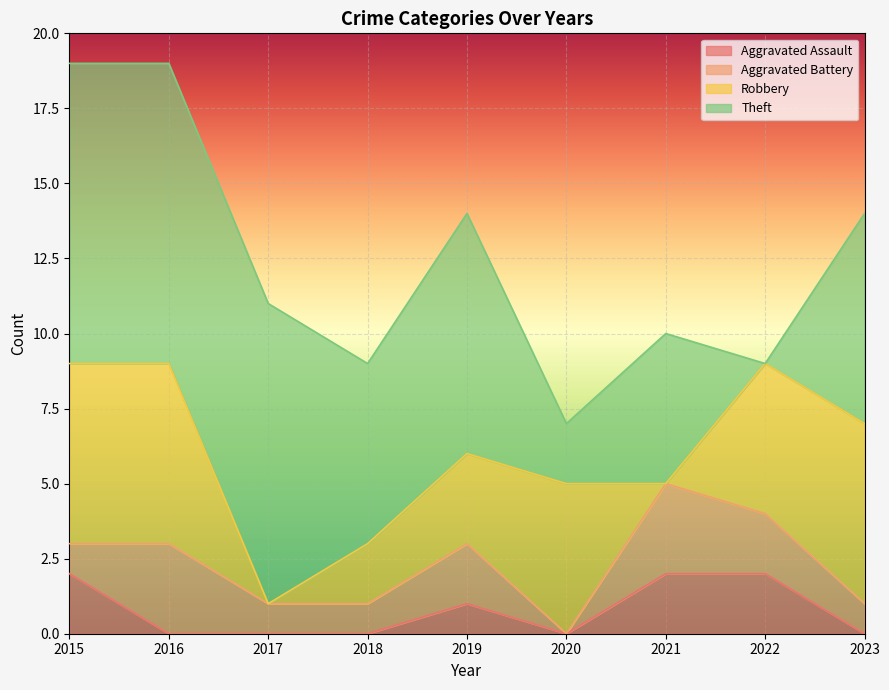

What is the difference between the maximum and minimum values in the Aggravated Assault series?

2